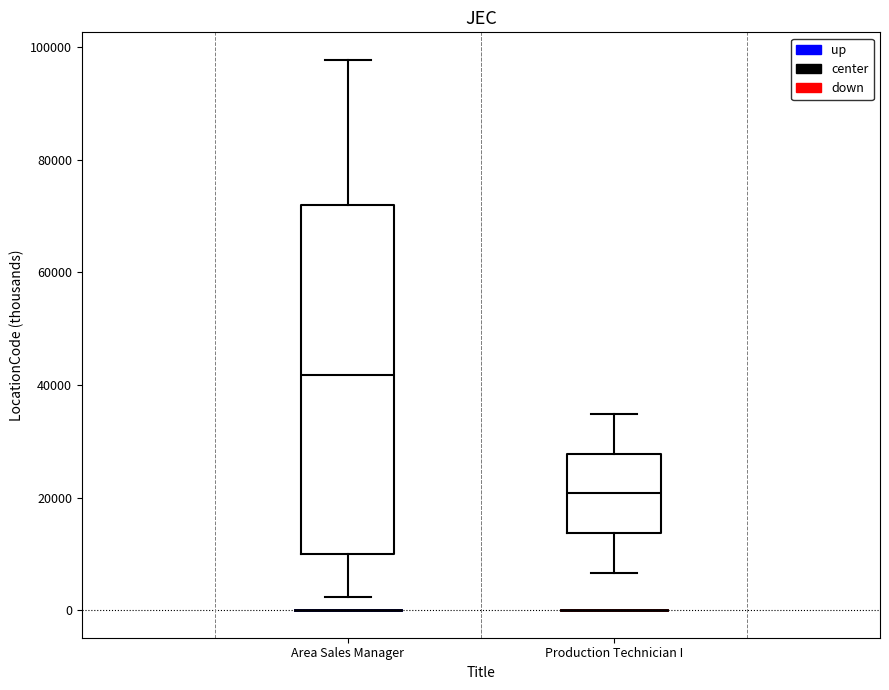

Reading left to right, transcribe this box plot: for each box, give where its median line is, the range the box spans, and where its two whiskers end, as read against the y-axis. The values are not printed on the chart, so give them approximately, as read against the axis.

Area Sales Manager: median 42000, box 10000 to 72000, whiskers 2000 to 98000
Production Technician I: median 20000, box 14000 to 28000, whiskers 6000 to 34000